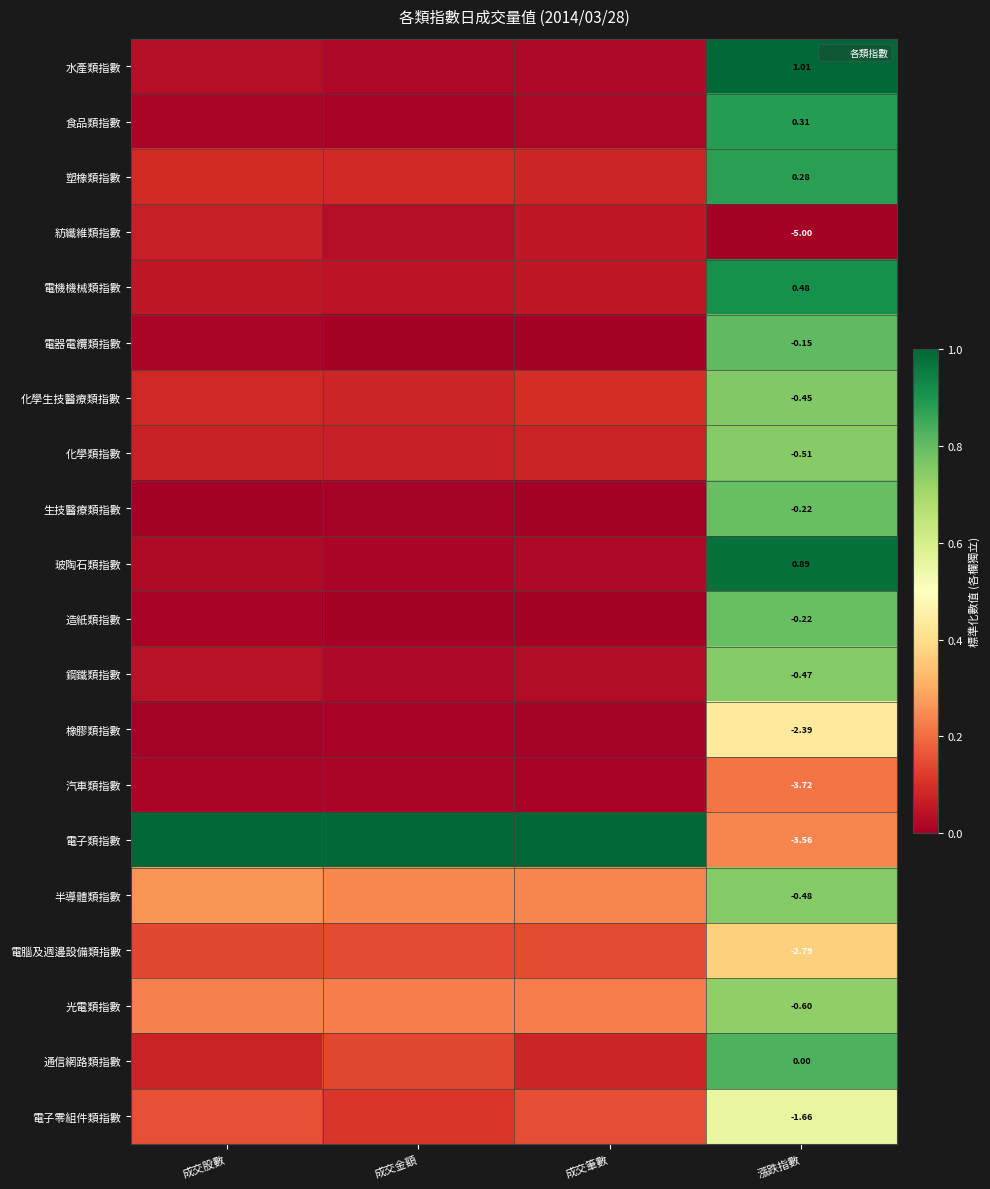

Is it true that 化學類指數 equals 0.1 at 成交金額?

True